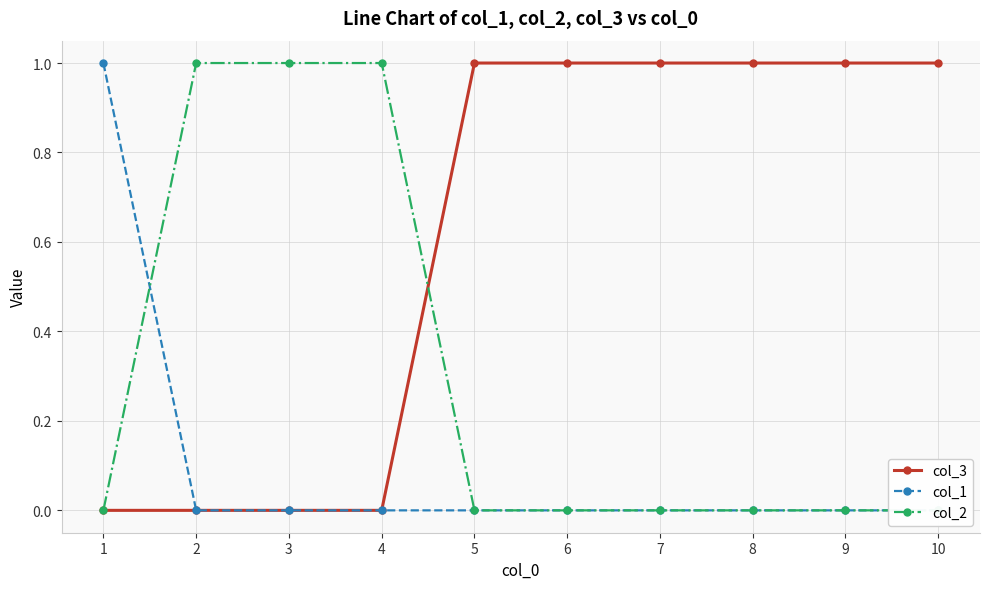

Between 2 and 8, which is larger?

8